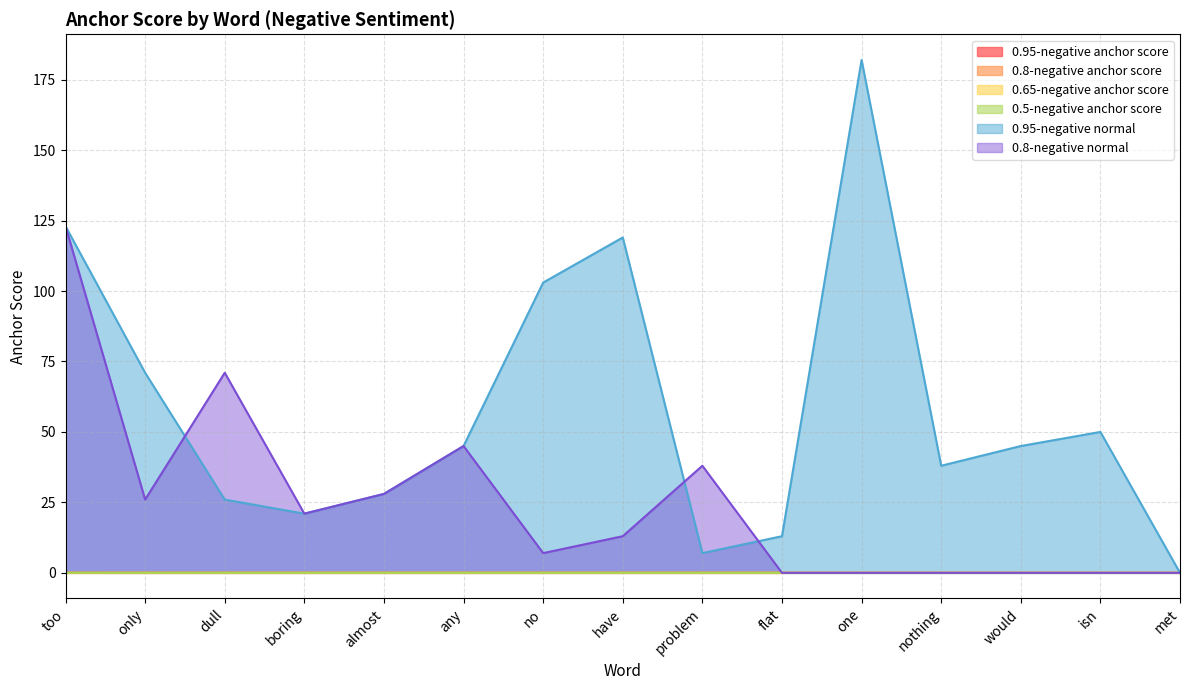

Reading left to right, what are all the values shown in this chart?

0.95-negative anchor score: 0.0	0.0	0.0	0.0	0.0	0.0	0.0	0.0	0.0	0.0	0.0	0.0	0.0	0.0	0.0
0.8-negative anchor score: 0.0	0.0	0.0	0.0	0.0	0.0	0.0	0.0	0.0	0.0	0.0	0.0	0.0	0.0	0.0
0.65-negative anchor score: 0.0	0.0	0.0	0.0	0.0	0.0	0.0	0.0	0.0	0.0	0.0	0.0	0.0	0.0	0.0
0.5-negative anchor score: 0.0	0.0	0.0	0.0	0.0	0.0	0.0	0.0	0.0	0.0	0.0	0.0	0.0	0.0	0.0
0.95-negative normal: 123.0	71.0	26.0	21.0	28.0	45.0	103.0	119.0	7.0	13.0	182.0	38.0	45.0	50.0	0.0
0.8-negative normal: 123.0	26.0	71.0	21.0	28.0	45.0	7.0	13.0	38.0	0.0	0.0	0.0	0.0	0.0	0.0